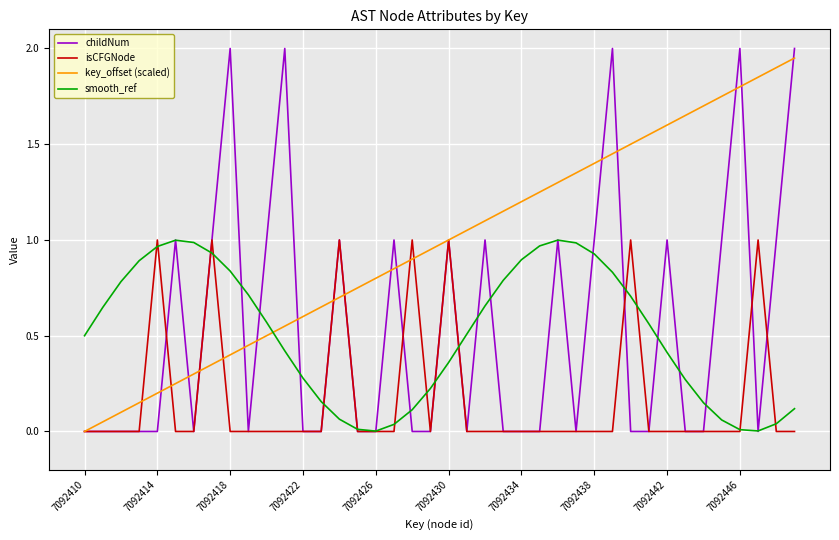

What is the difference between the maximum and minimum values in the childNum series?

2.0